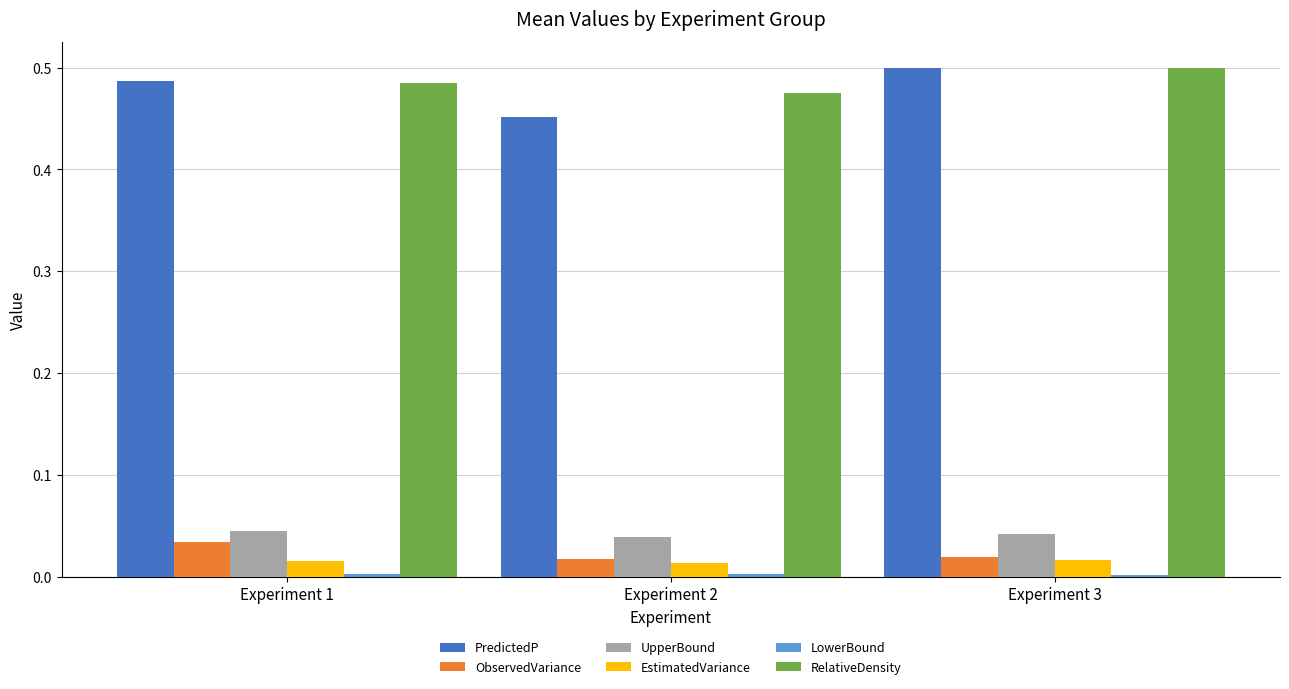

Which category has the highest value across all series?

Experiment 3